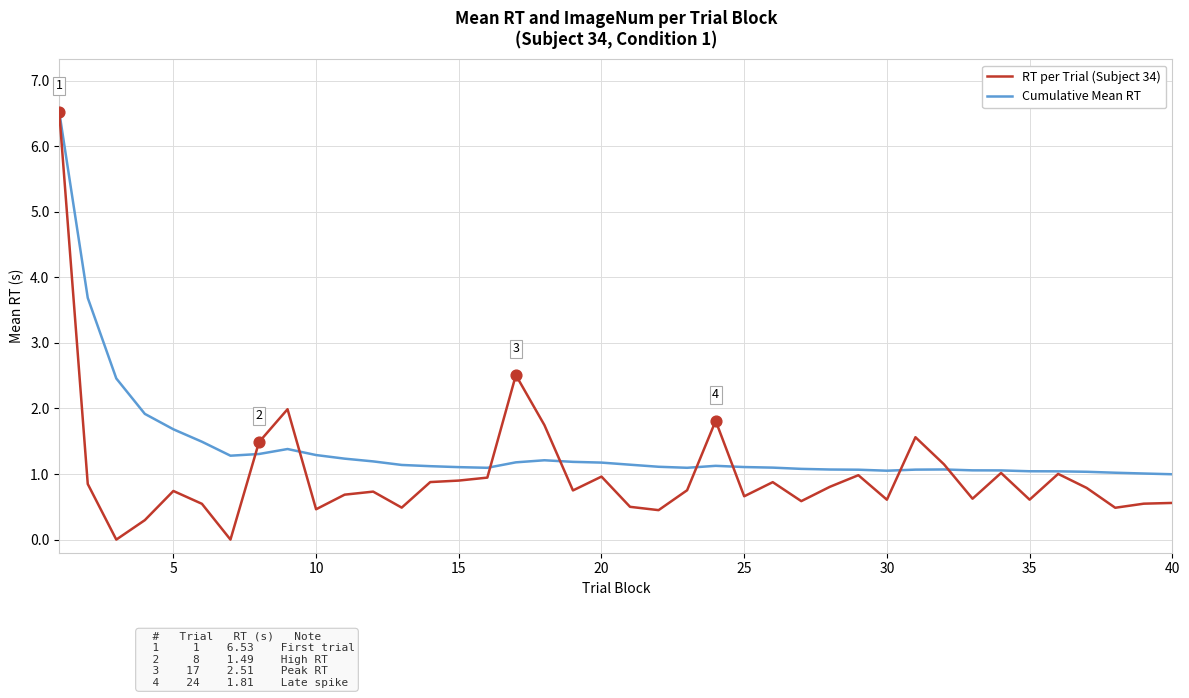

Which series has the largest total across all categories?

Cumulative Mean RT